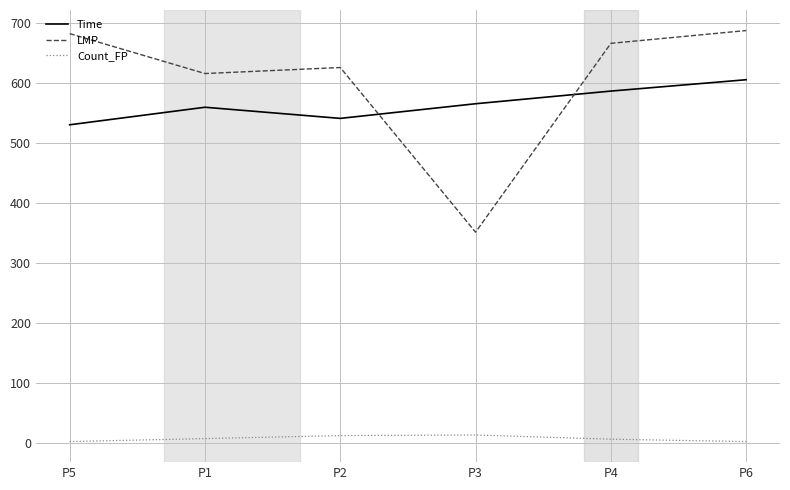

At which label does Time reach its peak?

P6